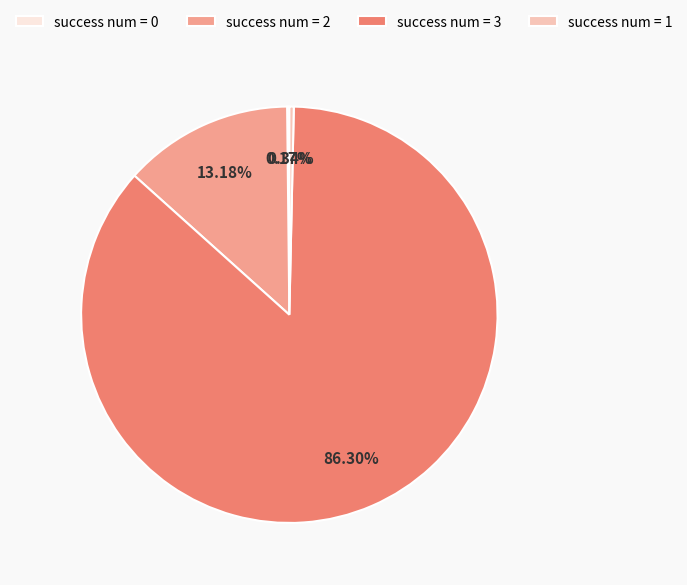

Which category has the biggest portion of the pie?

success num = 3